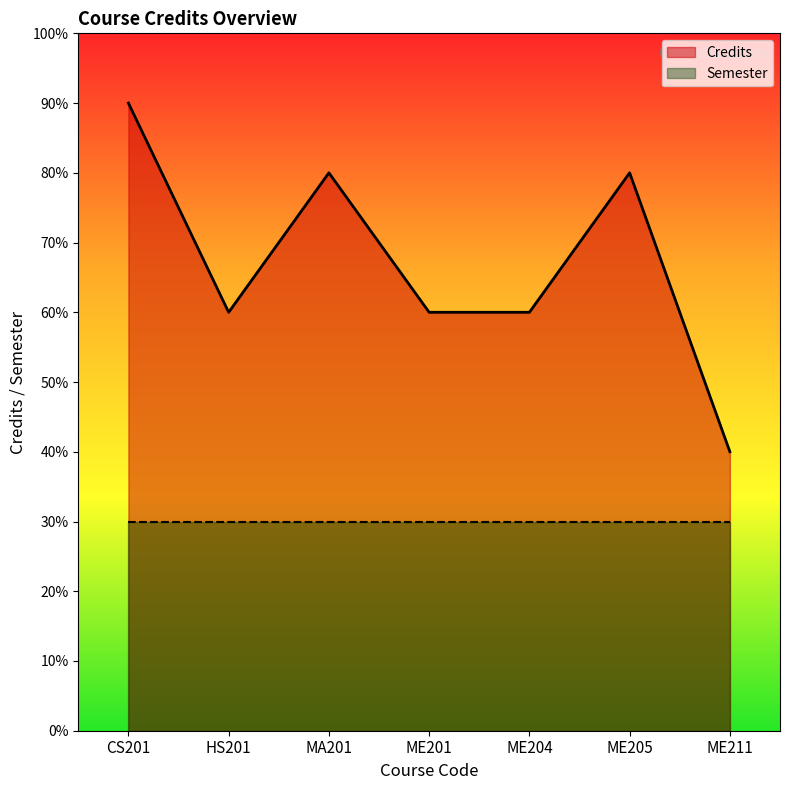

What is the ratio of the value at ME211 to the value at HS201?

0.7